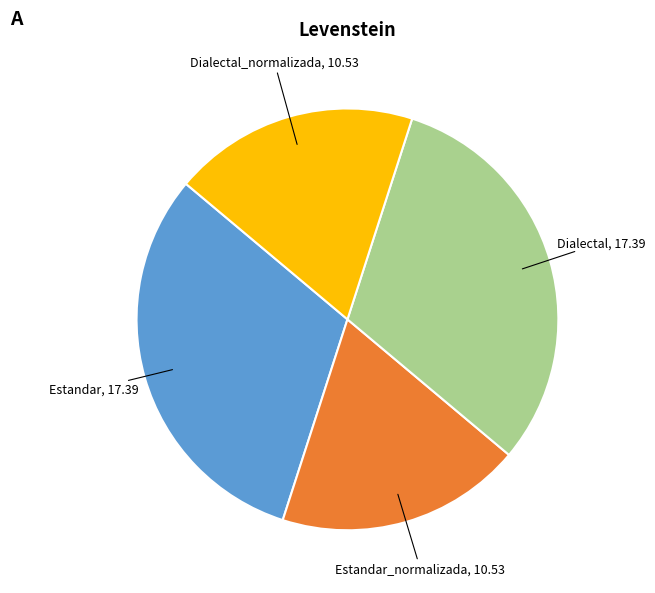

Is there a majority slice in this chart?

No